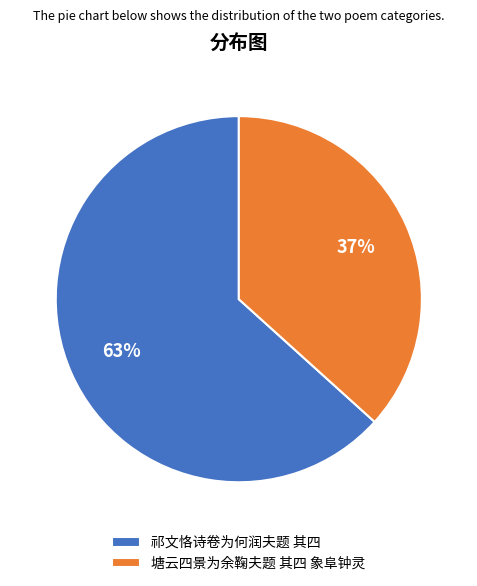

How many segments does this pie chart have?

2